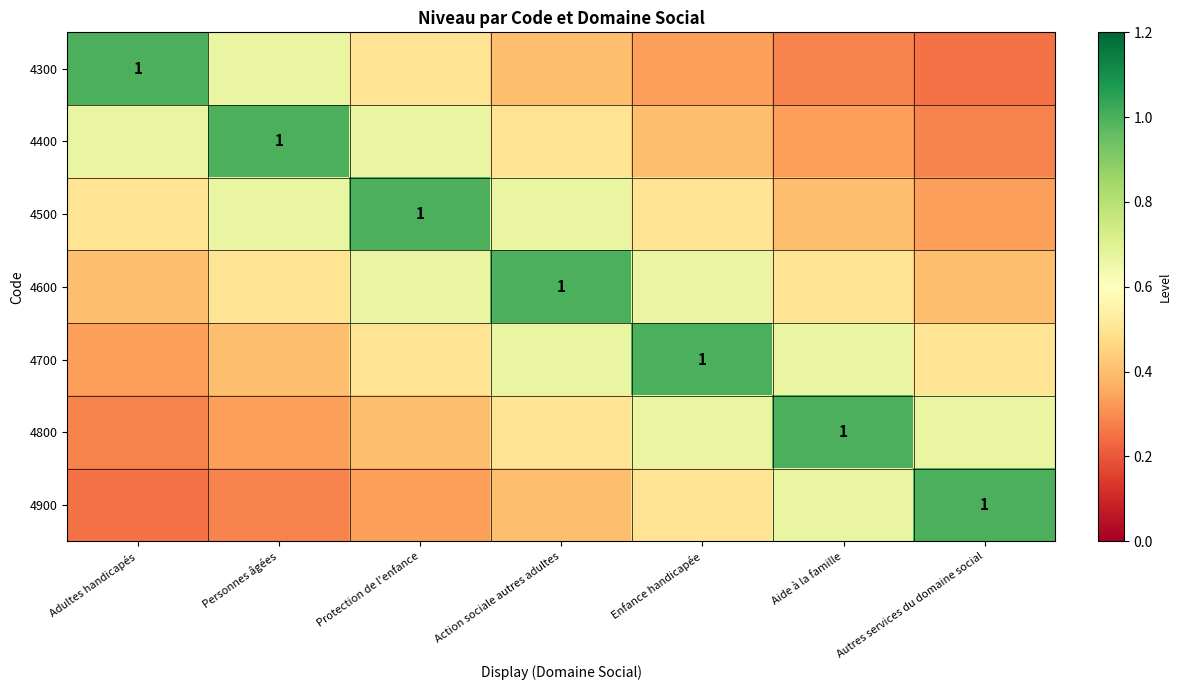

What is the lowest value of the 4800 series?

0.3